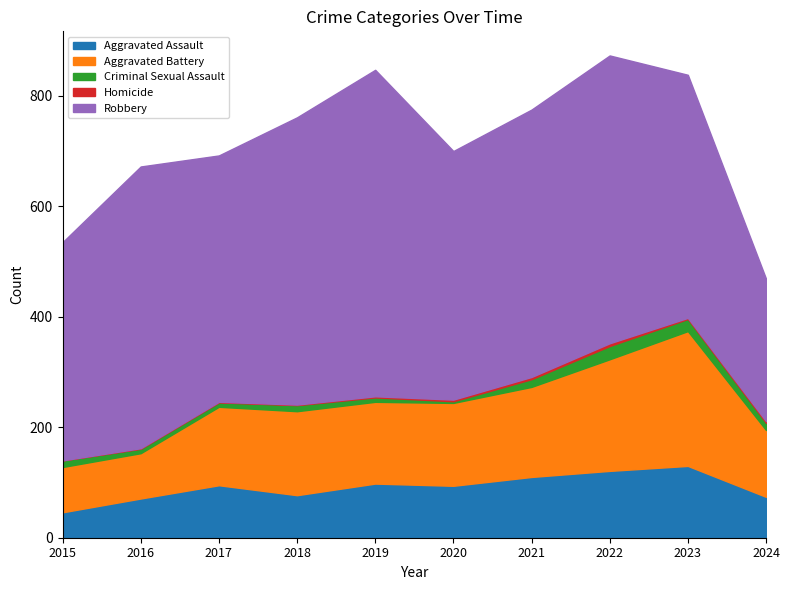

What are all the series names shown in the legend?

Aggravated Assault, Aggravated Battery, Criminal Sexual Assault, Homicide, Robbery